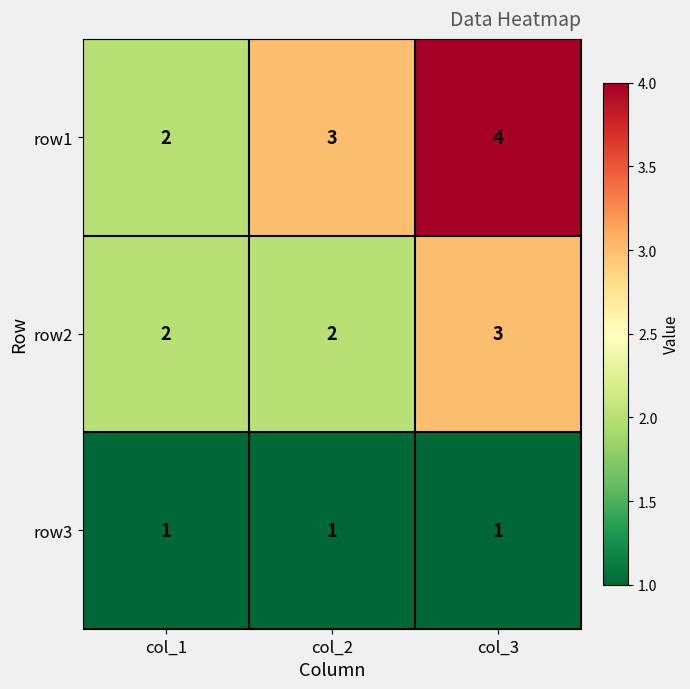

What is the maximum value shown in the chart?

4